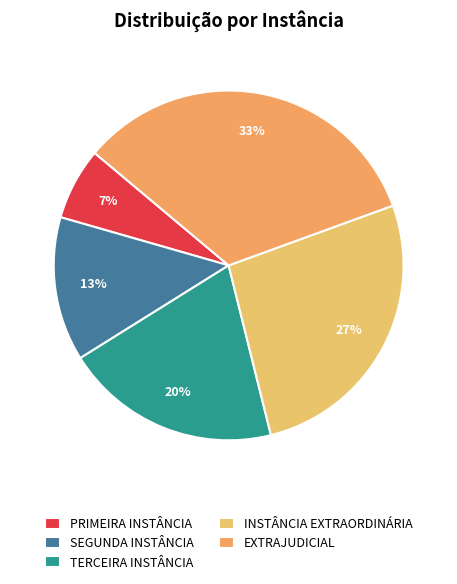

What is the largest slice in the pie chart?

EXTRAJUDICIAL